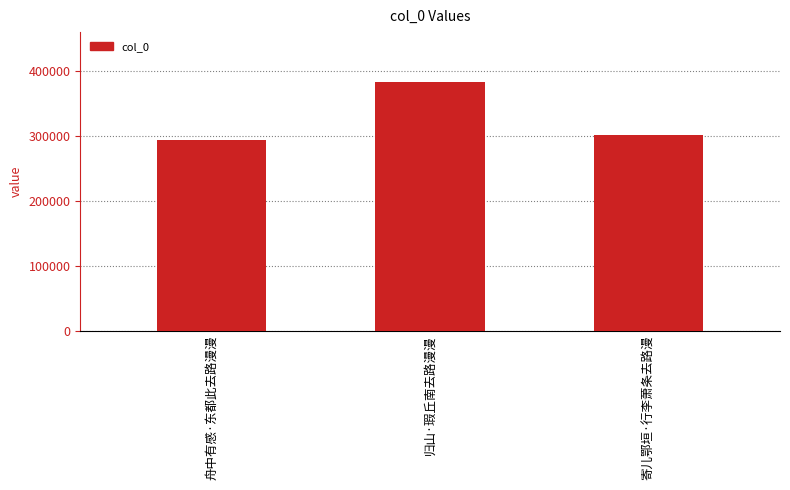

What is the maximum value shown in the chart?

382913